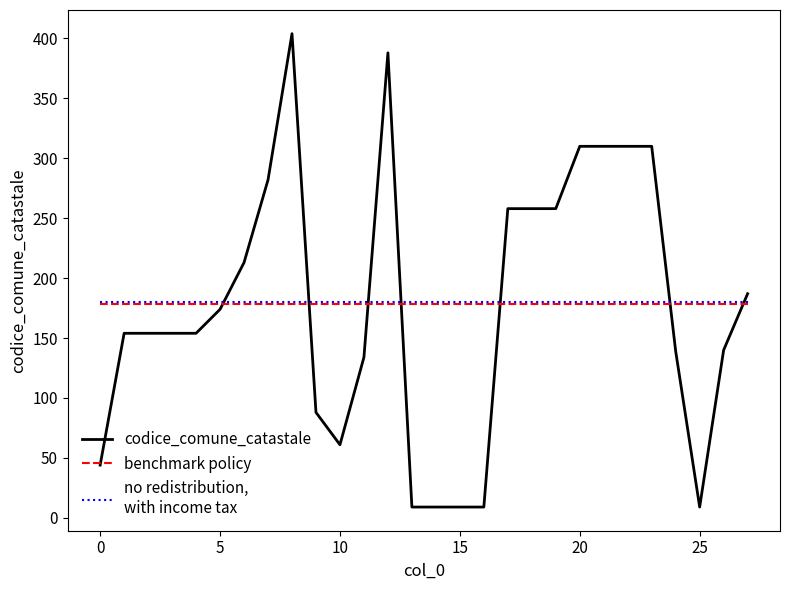

What is the greatest value displayed?

404.0